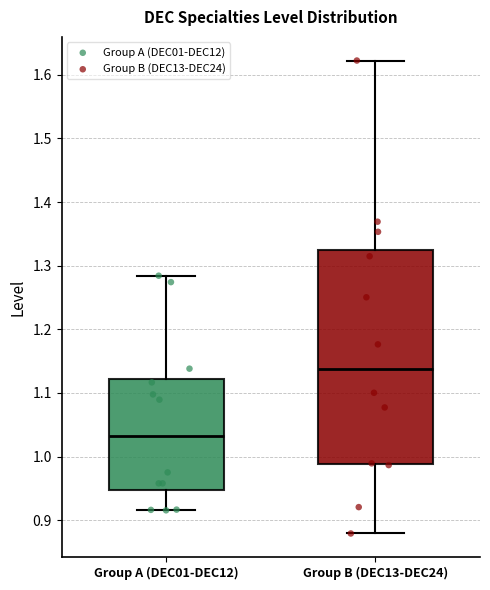

Which box has the lowest median line?

Group A (DEC01-DEC12)